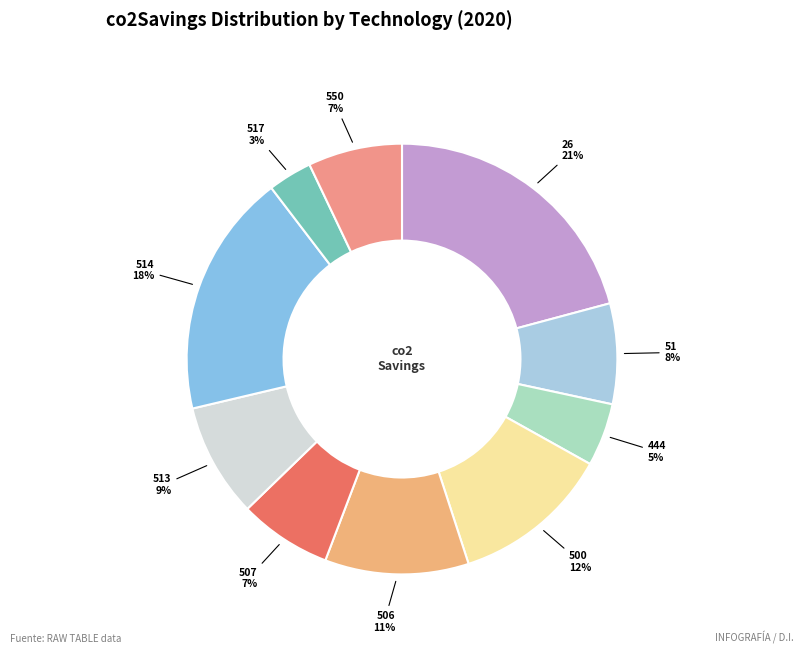

True or false: 517 accounts for 13% of the total.

False